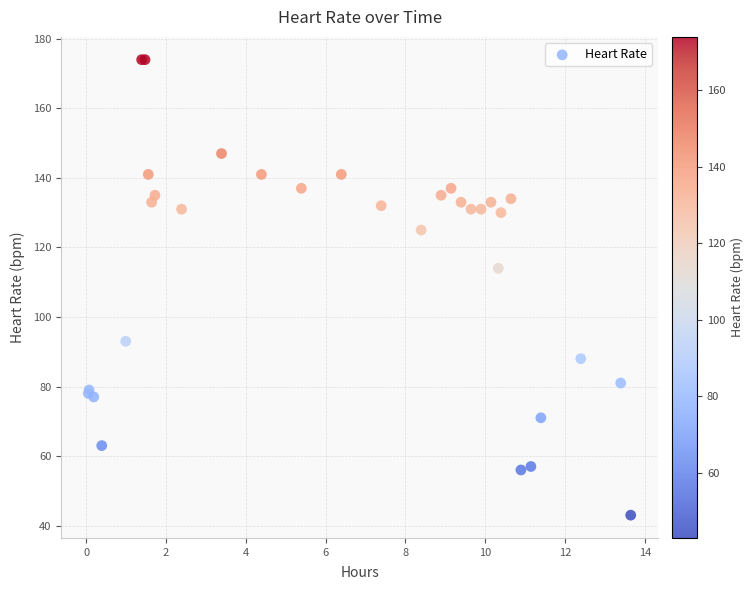

What Y value in the scatter plot is closest to 108?

114